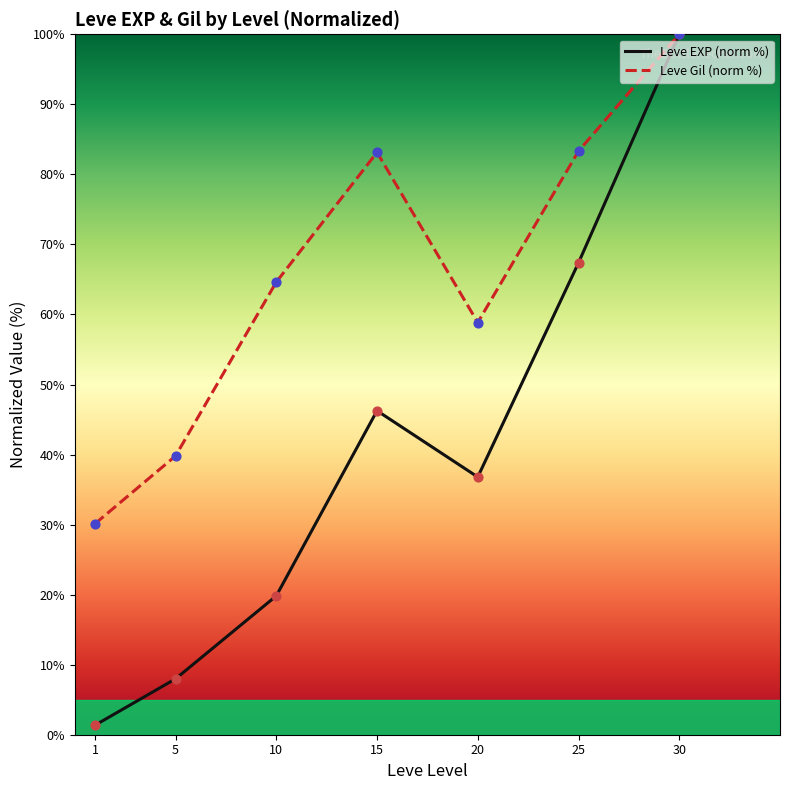

Between 15 and 20, which series saw the biggest shift?

Leve Gil (norm %)